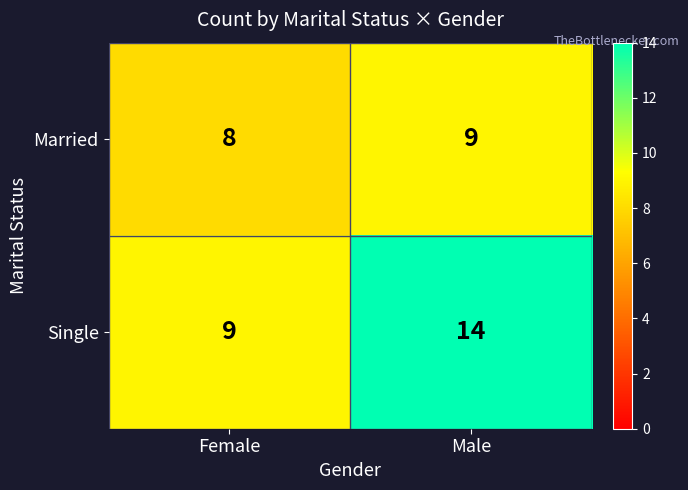

What is the lowest value of the Single series?

9